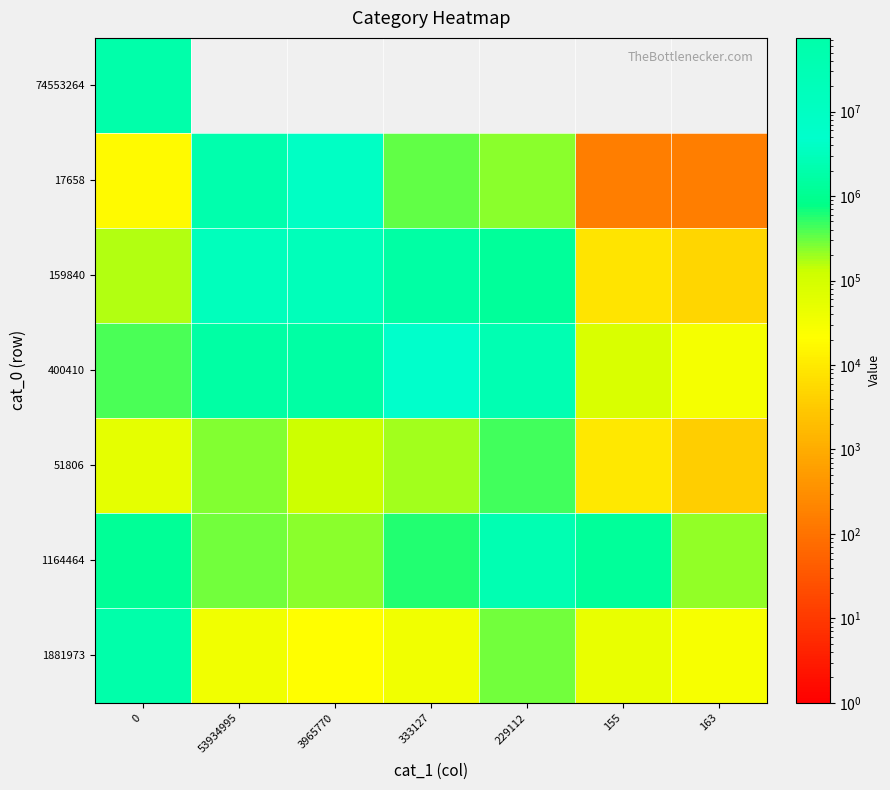

What is the spread (max minus min) of values at 155?

1228362